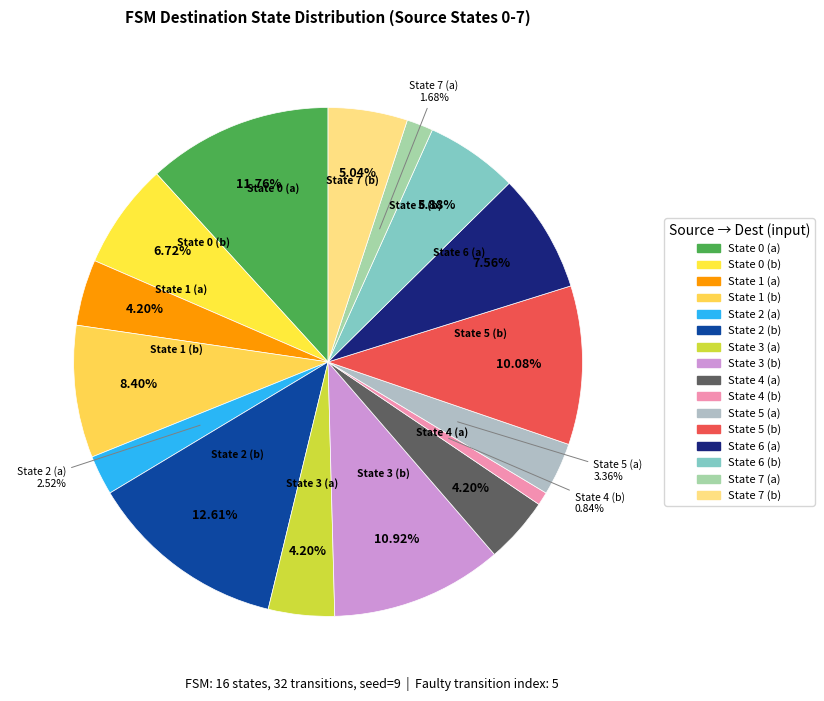

How many slices are in this pie chart?

16